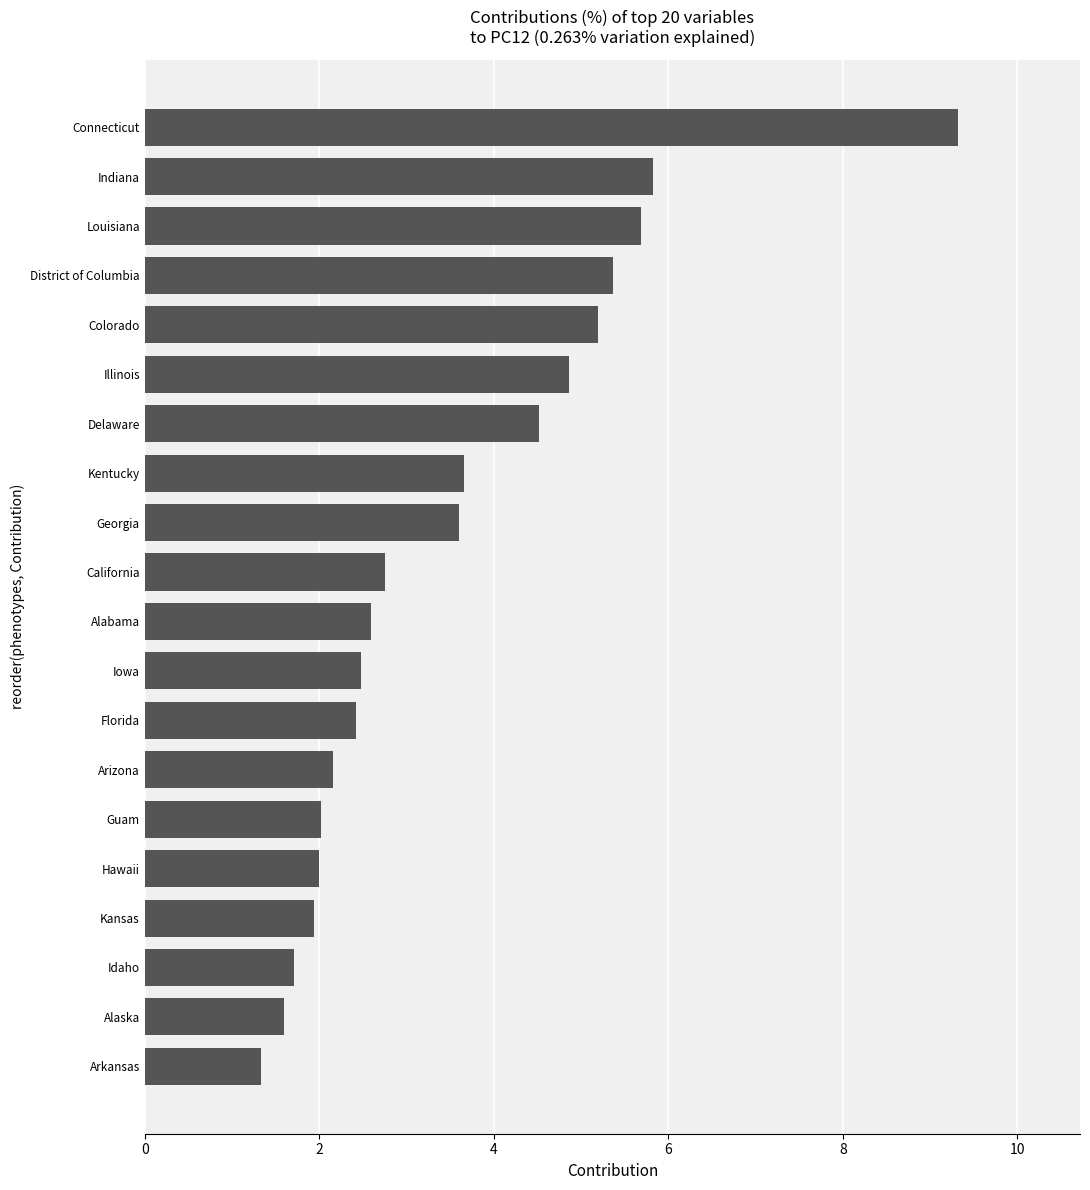

The value at Arizona is 2.2. True or false?

True